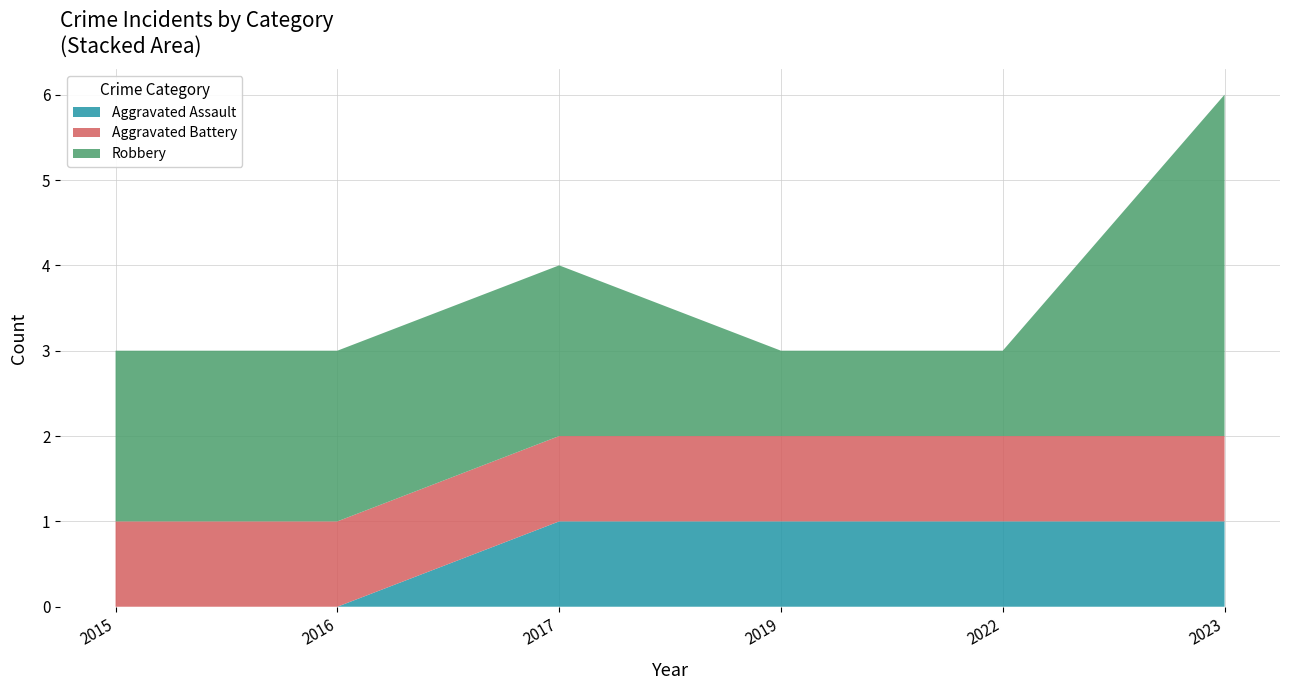

True or false: Aggravated Assault and Aggravated Battery intersect in this chart.

False